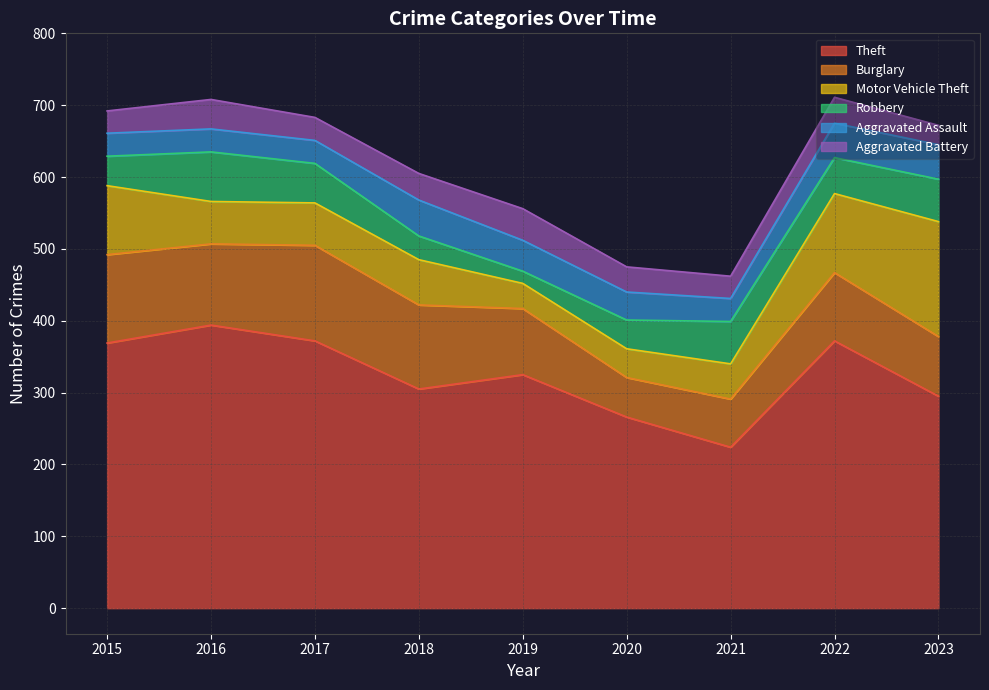

Is the value of Robbery at 2022 greater than the value of Burglary at 2018?

No